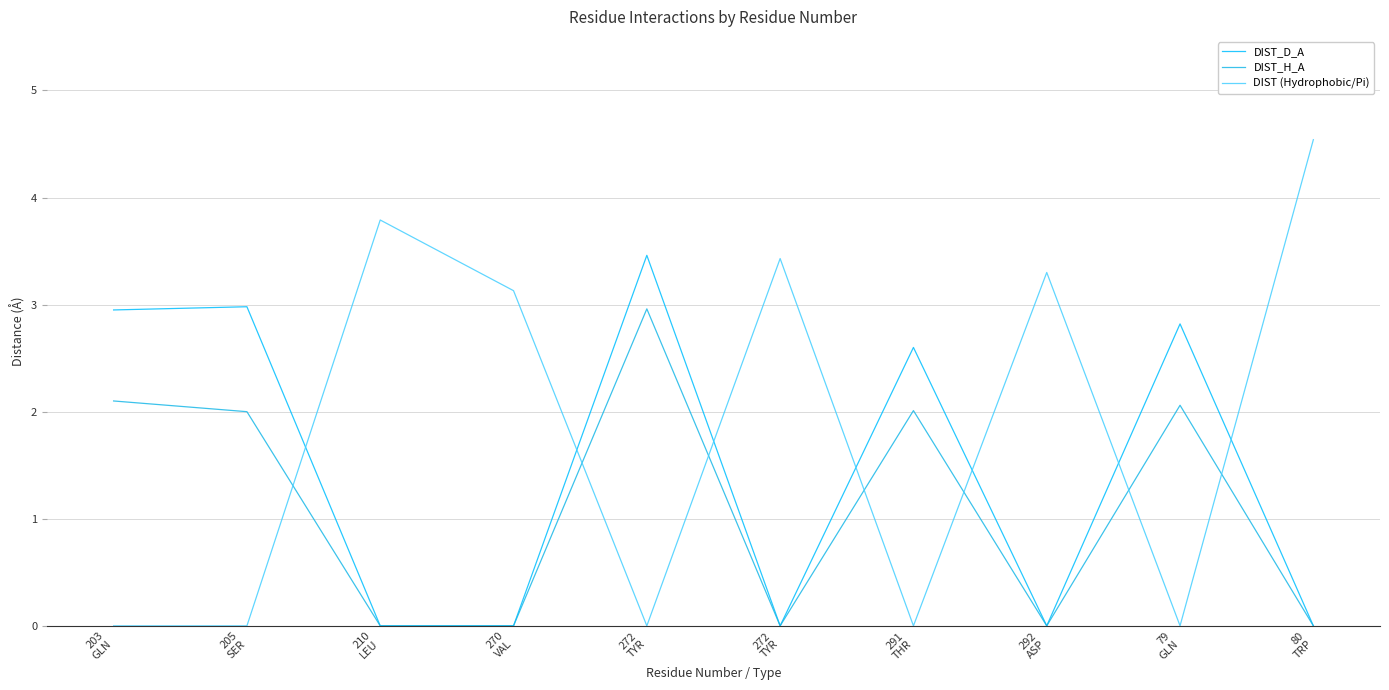

Does the chart have visible grid lines?

Yes